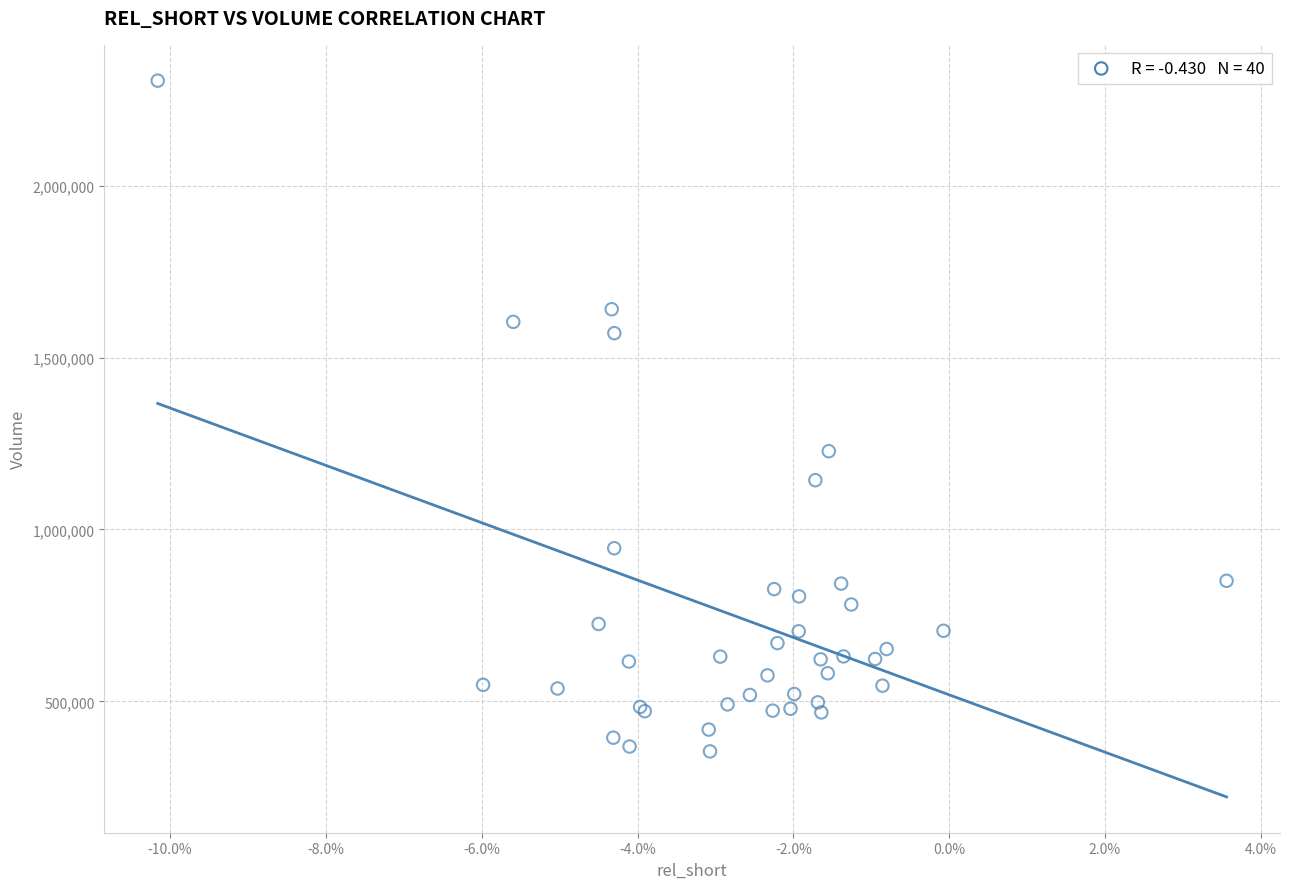

What Y value in the scatter plot is closest to 1330250?

1227900